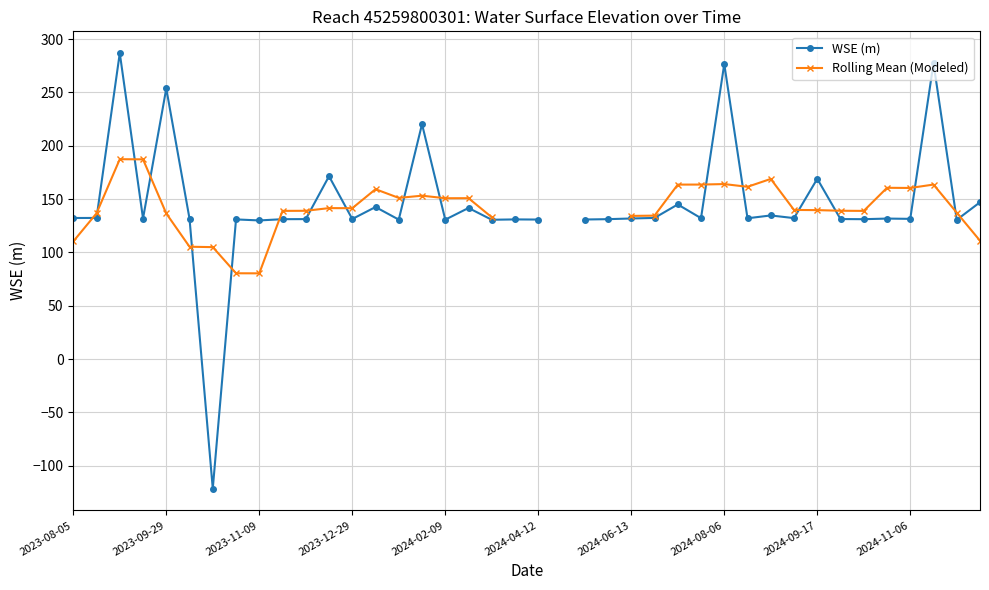

True or false: WSE (m) has a value of 134.6 at 30.

True